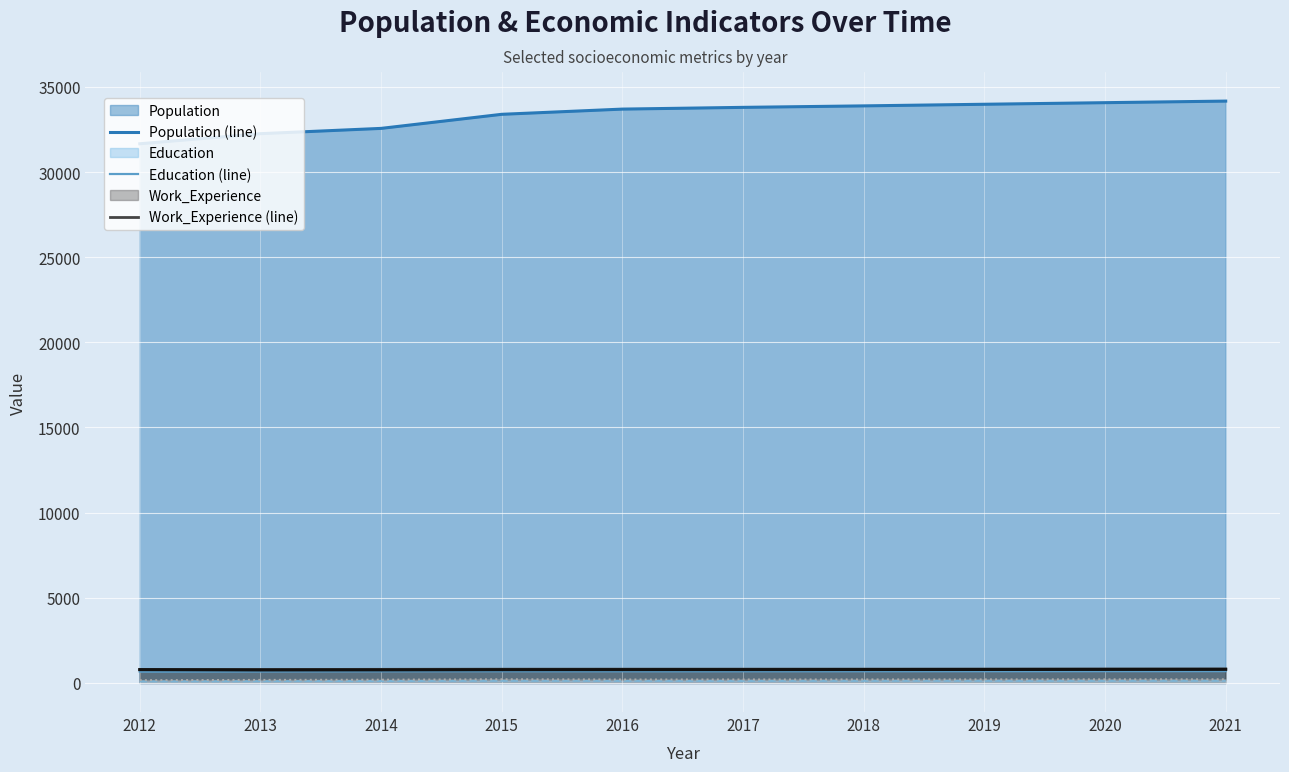

What is the greatest value displayed?

34164